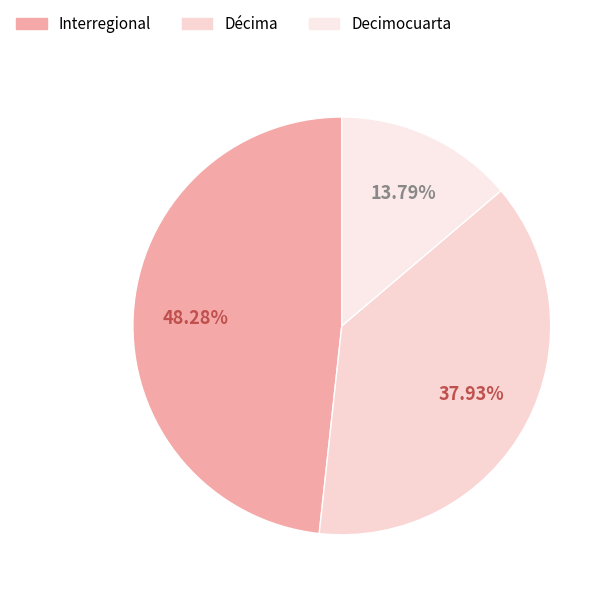

To the nearest percent, what portion does Decimocuarta represent?

14%